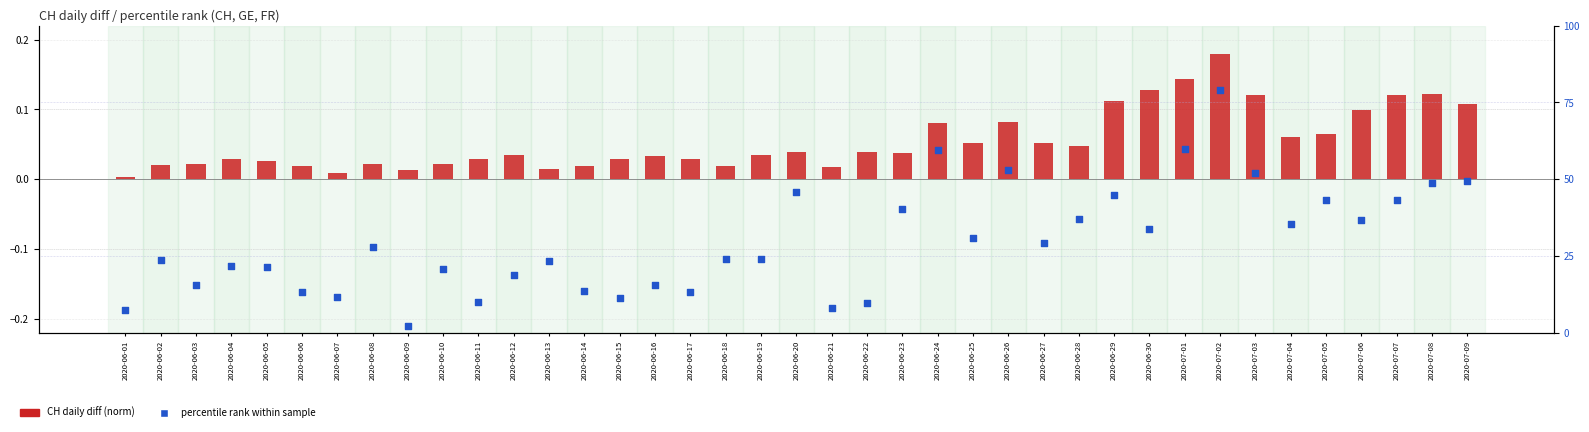

Is the value of CH daily diff (norm) at 2020-06-04 greater than the value of percentile rank within sample at 2020-06-09?

No